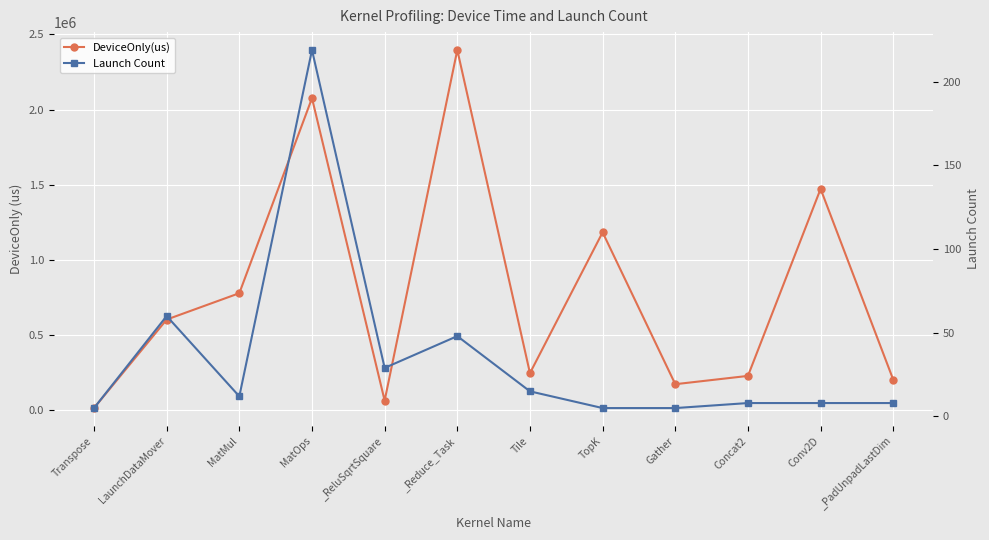

At which label does Launch Count reach its minimum?

Transpose